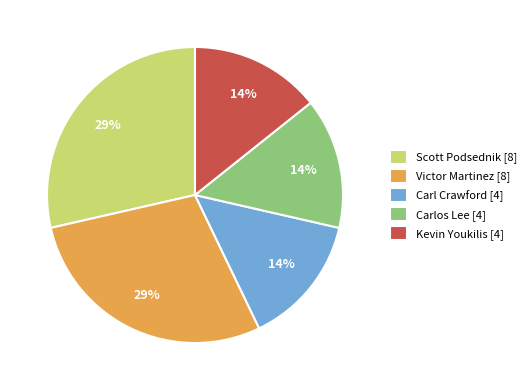

Do Victor Martinez and Carl Crawford together represent more than half of the pie?

No